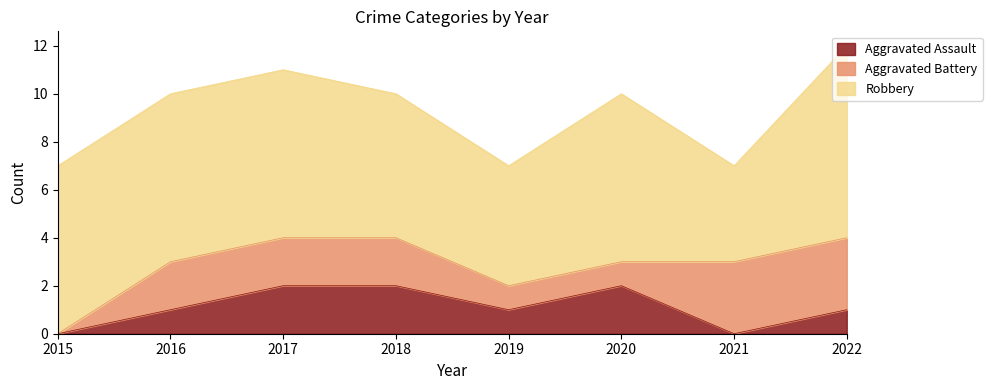

Rank the series at 2022 from lowest to highest value.

Aggravated Assault, Aggravated Battery, Robbery